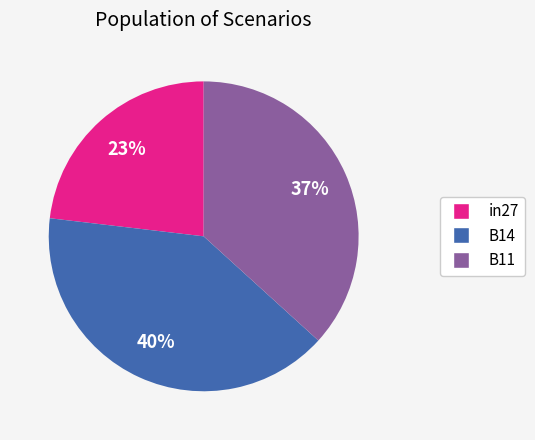

To the nearest percent, what percentage of the pie is B11?

37%